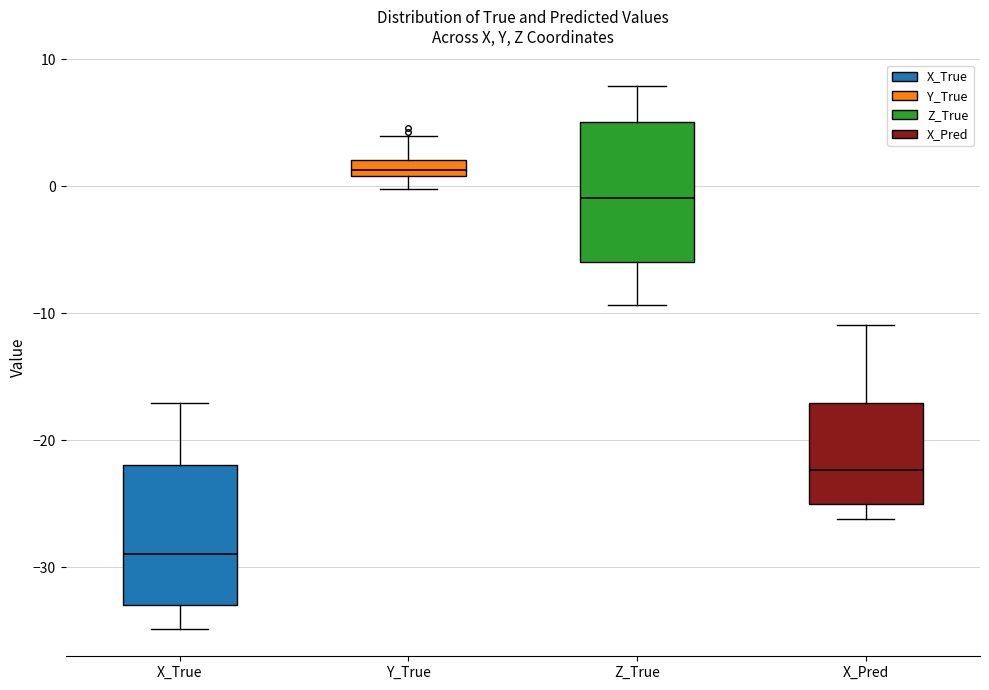

Which box's median line is the highest?

Y_True